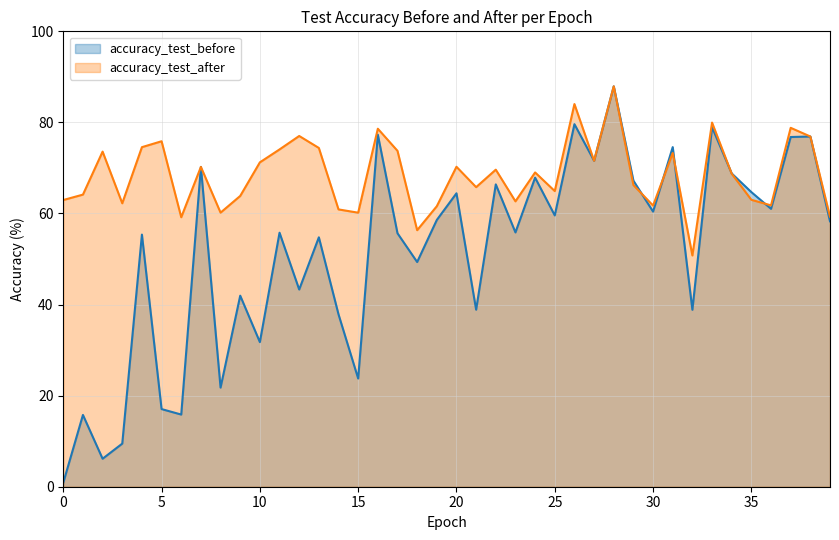

What are all the series names shown in the legend?

accuracy_test_before, accuracy_test_after